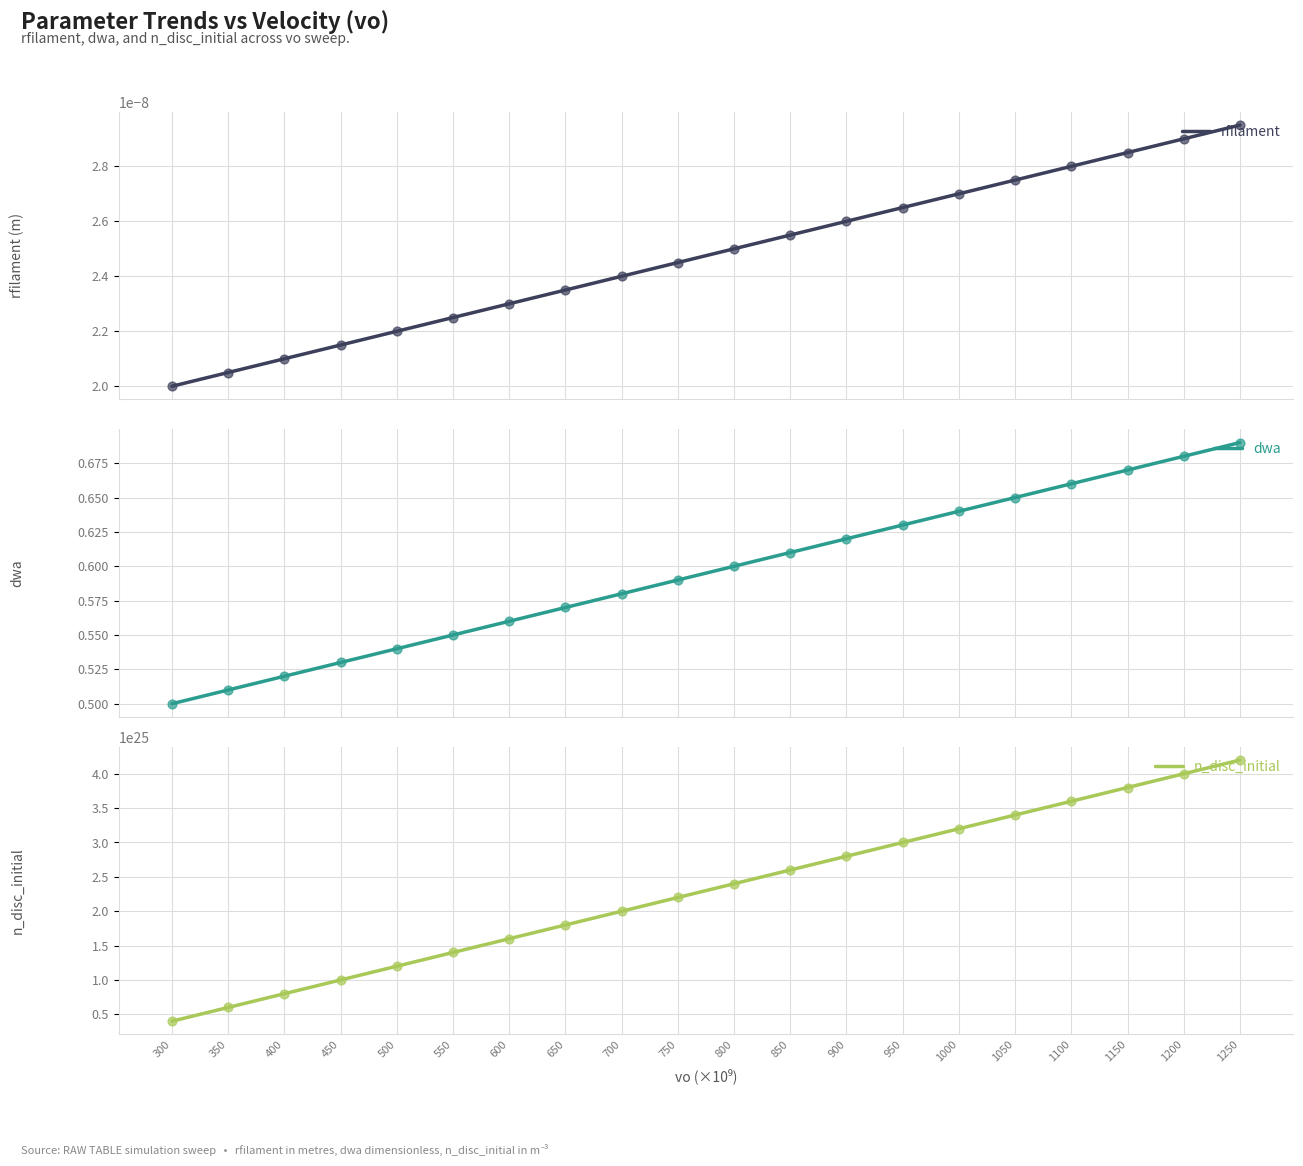

At which category is the sum across all series the highest?

1250